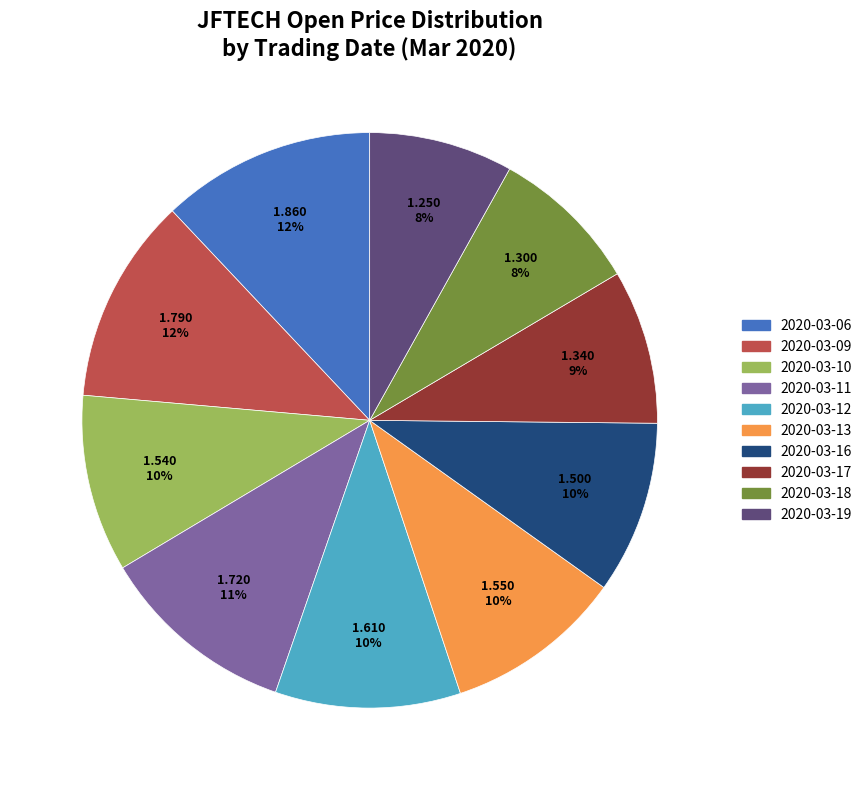

Does any single category account for the majority?

No